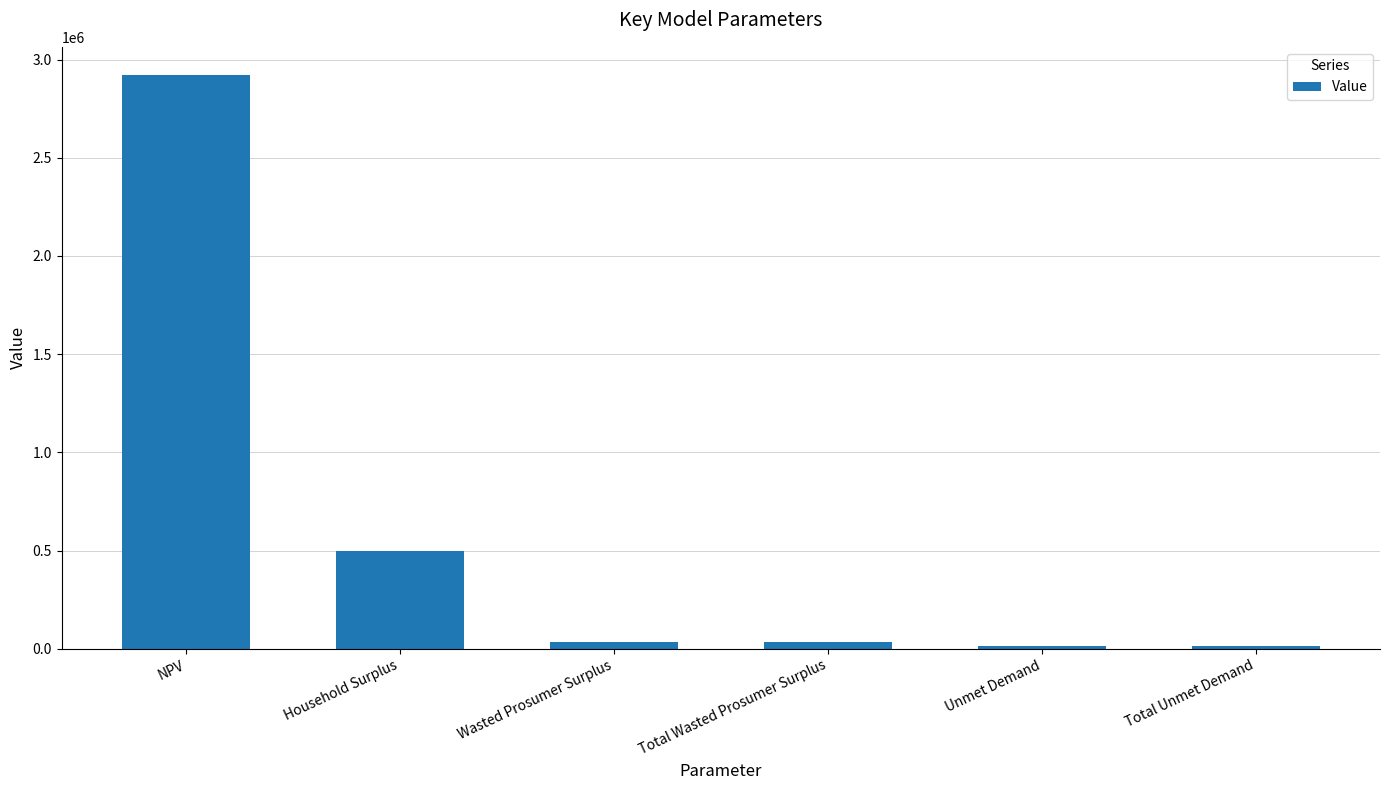

Does the chart contain any negative values?

No